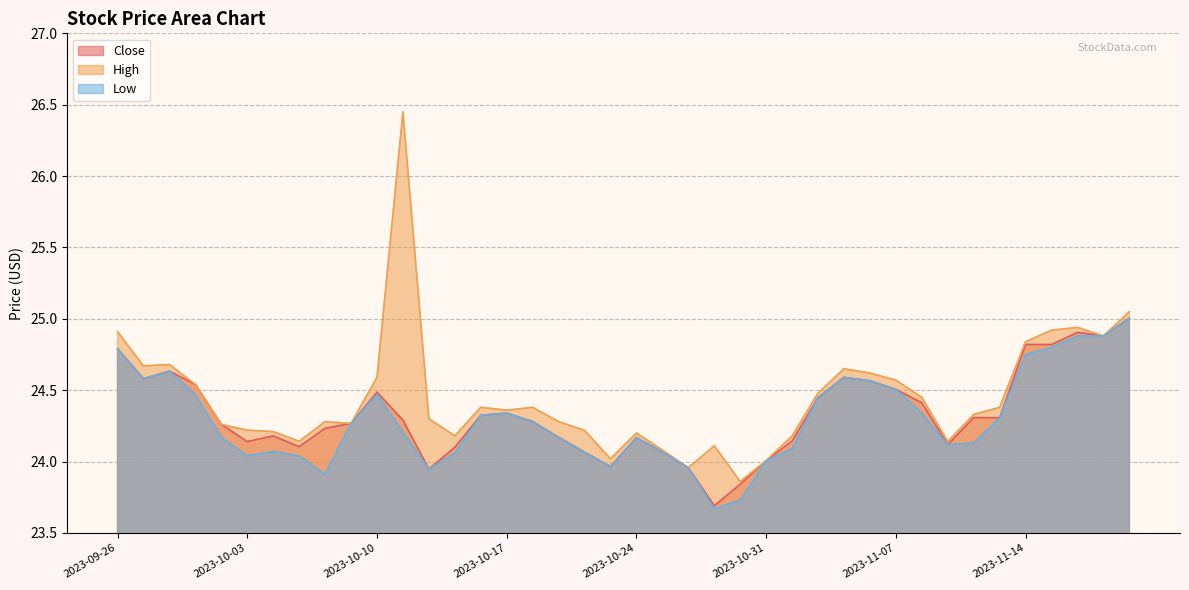

Rank the series at 2023-10-30 from highest to lowest value.

High, Close, Low